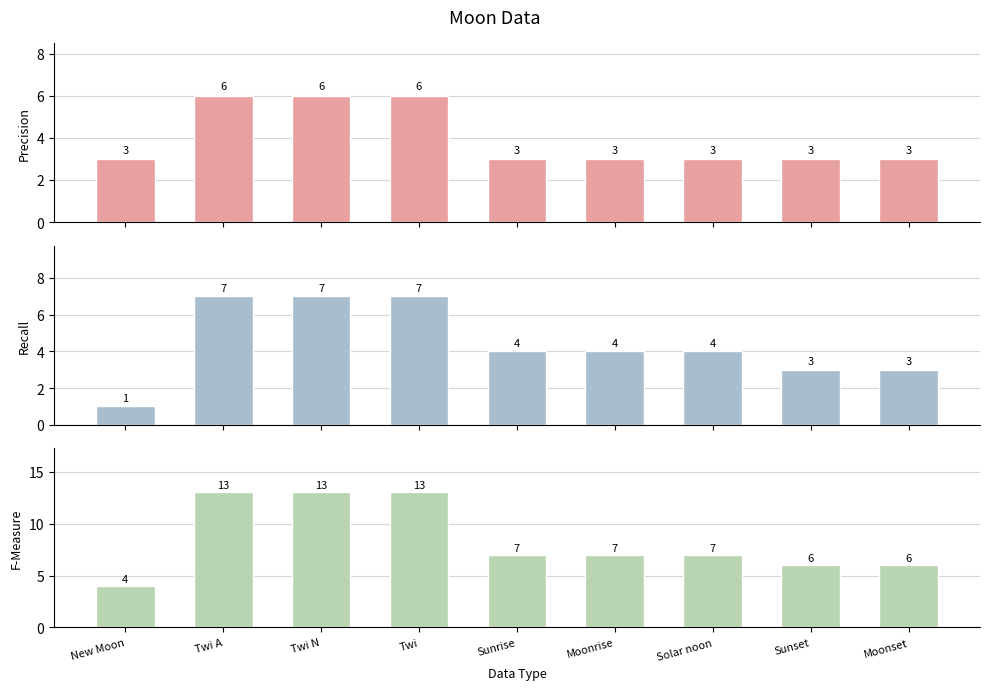

Count the F-Measure values in the range 6 to 13.

8